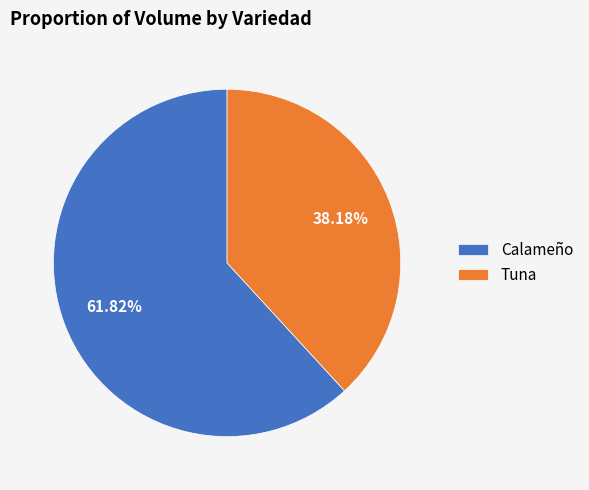

Which category has the smallest portion of the pie?

Tuna